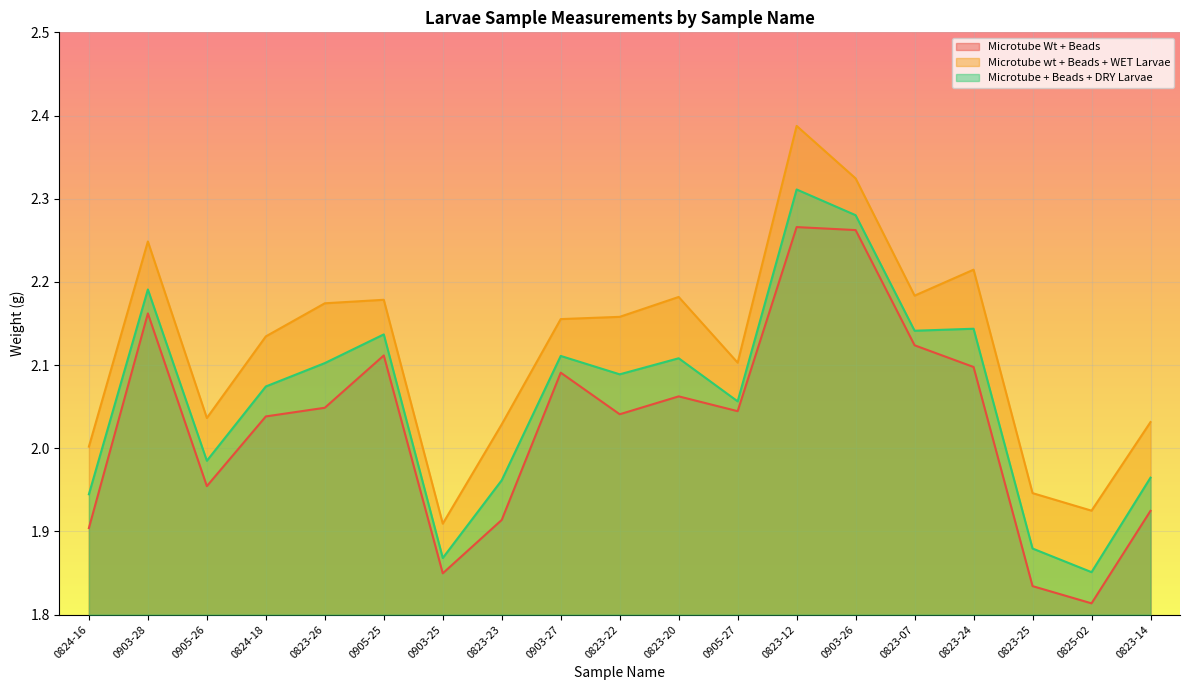

True or false: Microtube Wt + Beads has a value of 3.5 at 0905-25.

False